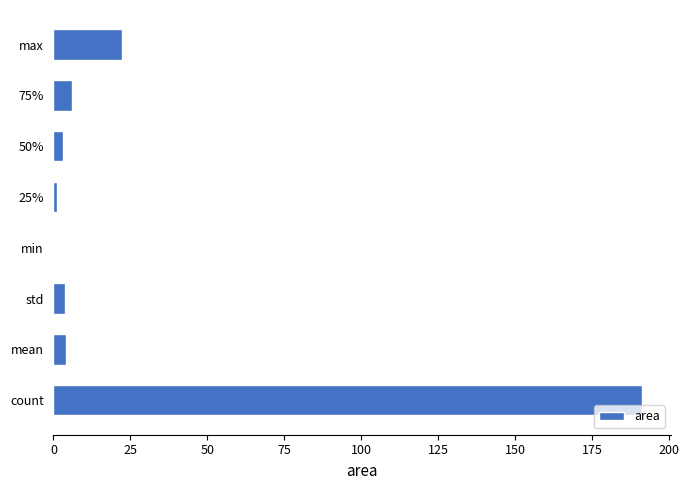

What is the maximum value shown in the chart?

191.0